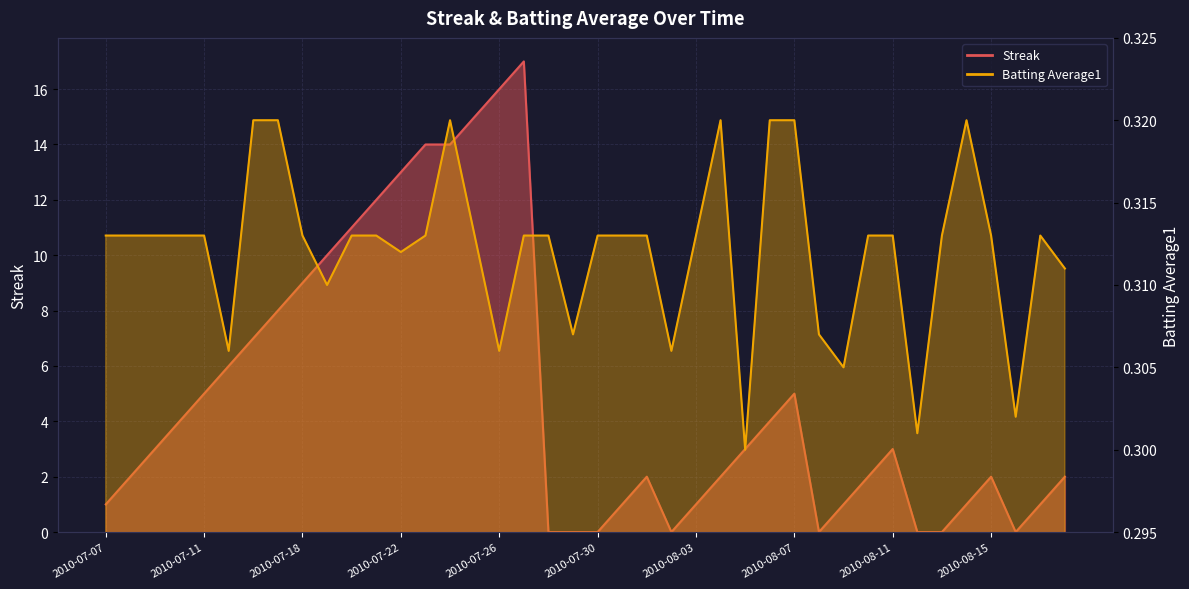

How many positive values does the Streak series have?

32